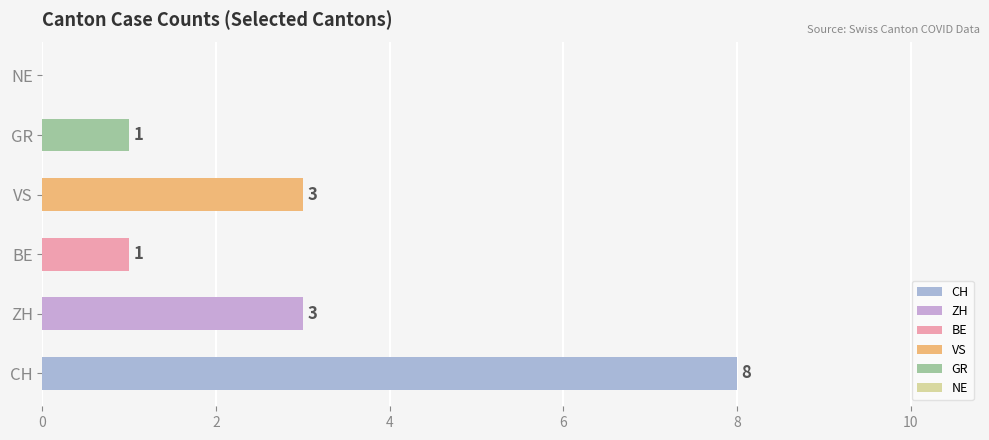

What is the sum of the values at NE and ZH?

3